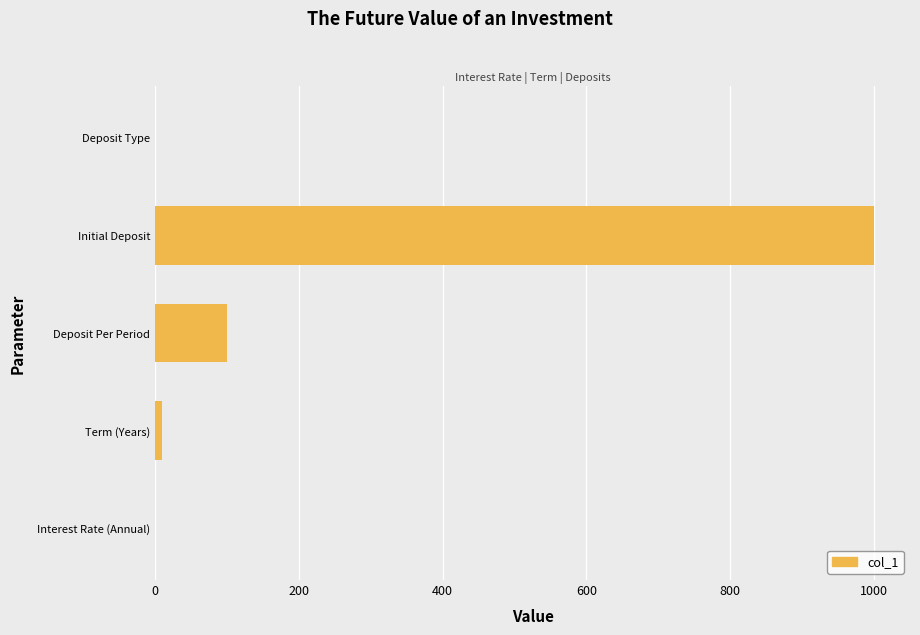

How many data points does each series have?

5